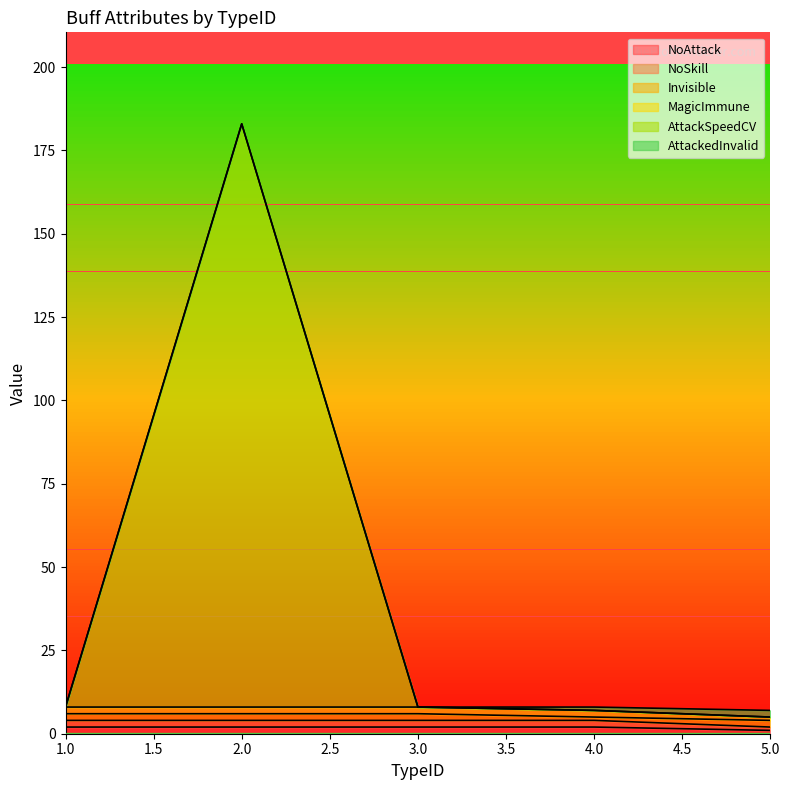

How many NoAttack values are between 2 and 3?

4